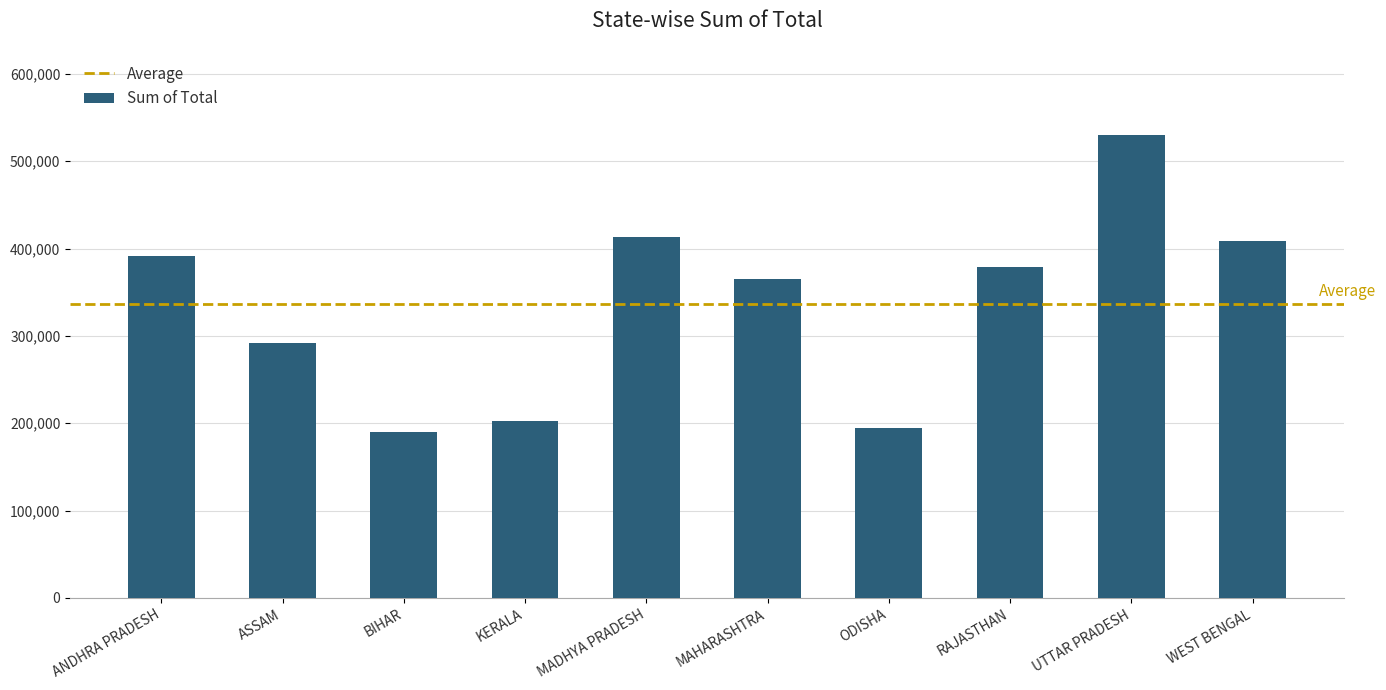

Reading left to right, list all the values displayed in this chart.

ANDHRA PRADESH=391123	ASSAM=291980	BIHAR=189886	KERALA=202986	MADHYA PRADESH=413157	MAHARASHTRA=365632	ODISHA=194774	RAJASTHAN=379264	UTTAR PRADESH=529734	WEST BENGAL=409242